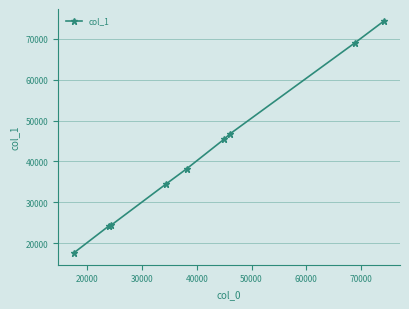

What is the minimum value shown in the chart?

17606